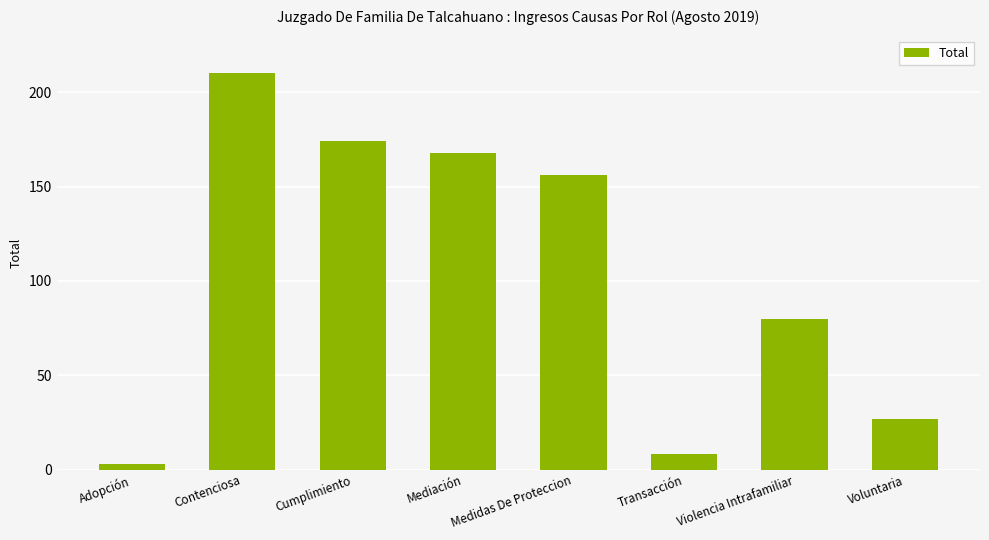

Rank the categories by value from lowest to highest.

Adopción, Transacción, Voluntaria, Violencia Intrafamiliar, Medidas De Proteccion, Mediación, Cumplimiento, Contenciosa